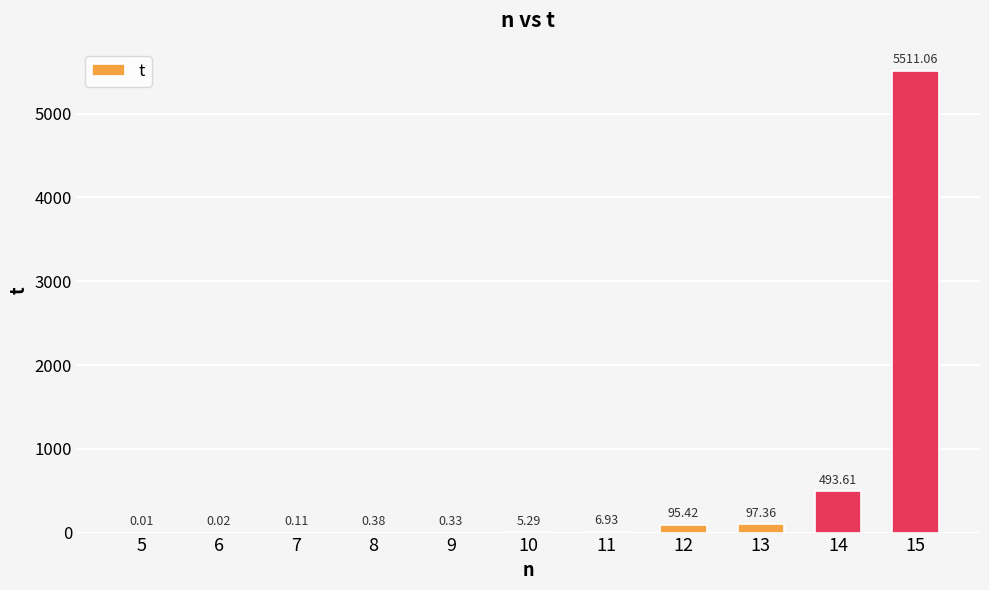

Between 11 and 15, which is larger?

15